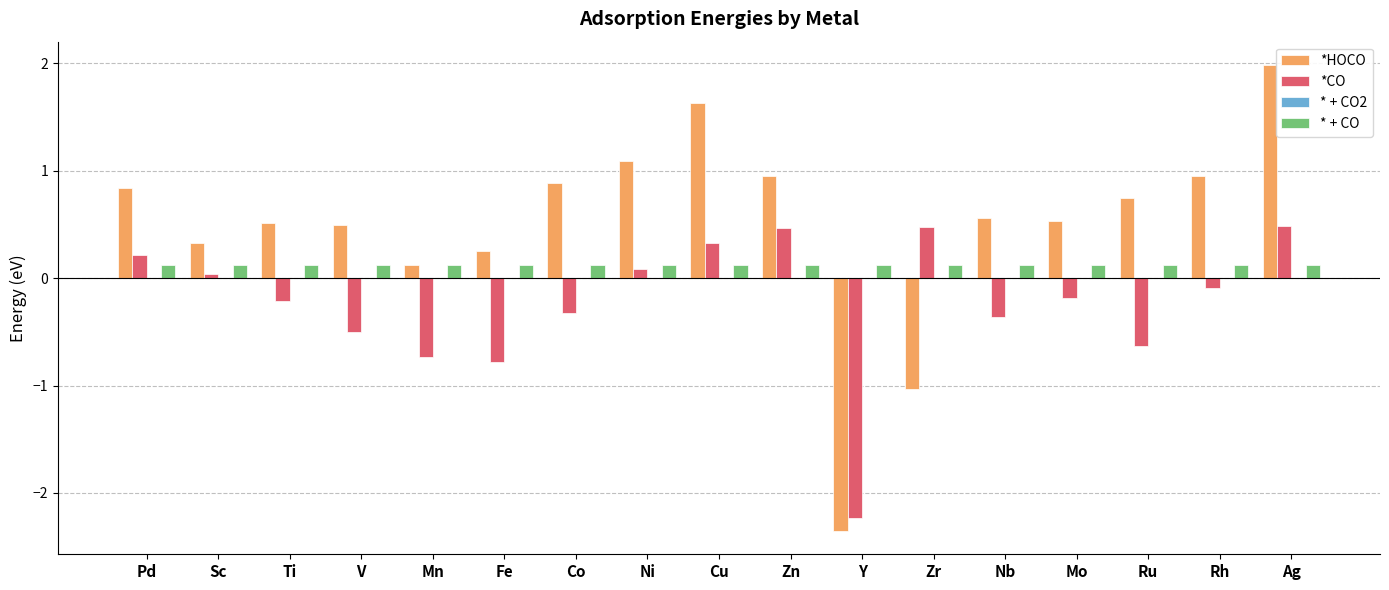

At which category does the chart reach its minimum across all series?

Y